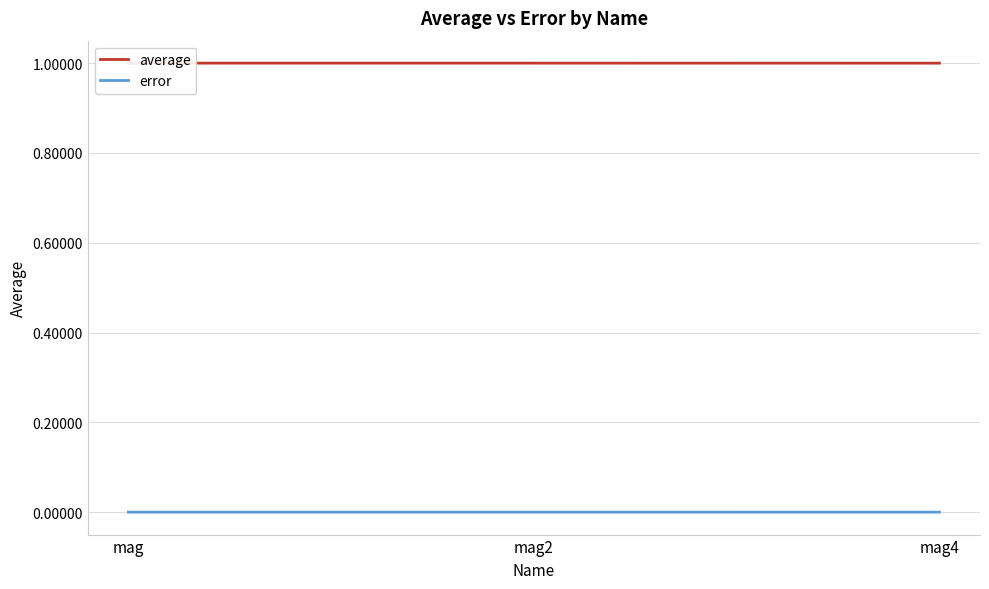

The value of error at mag2 is 0.0. True or false?

False